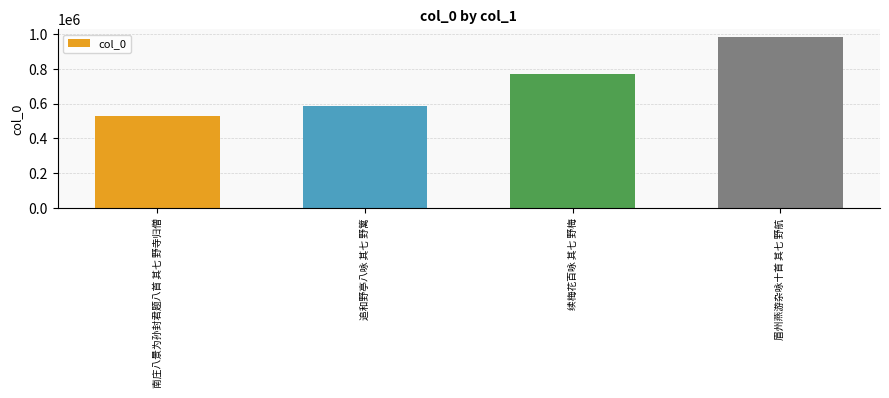

Are the bars horizontal?

No